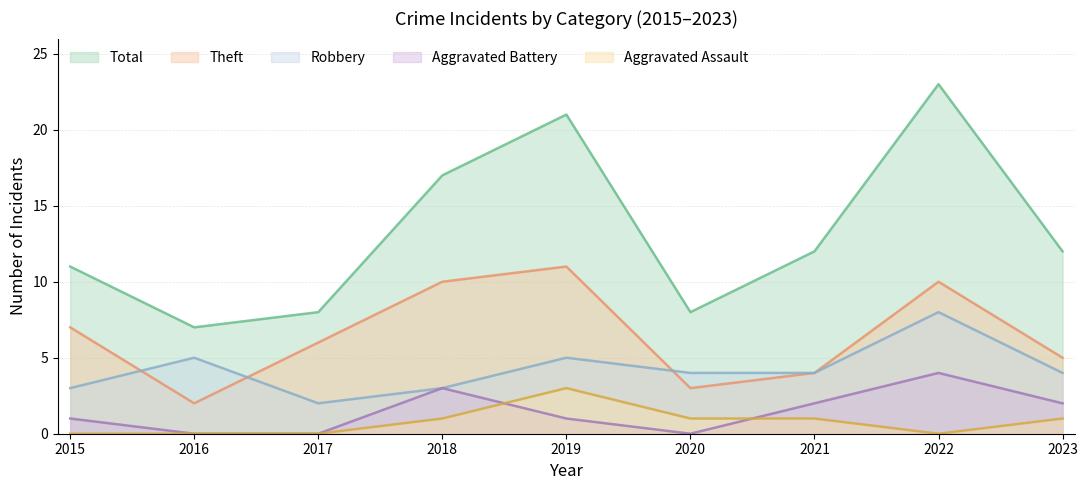

Which label corresponds to the smallest value in the chart?

2015